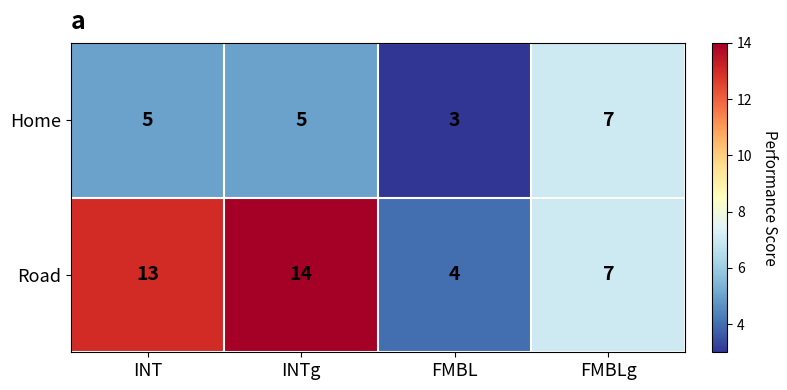

The value of Road at INTg is 23. True or false?

False